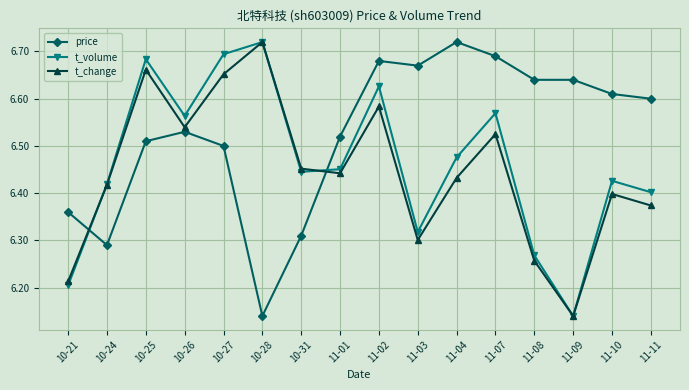

True or false: t_volume has more than 0 interior local peaks.

True